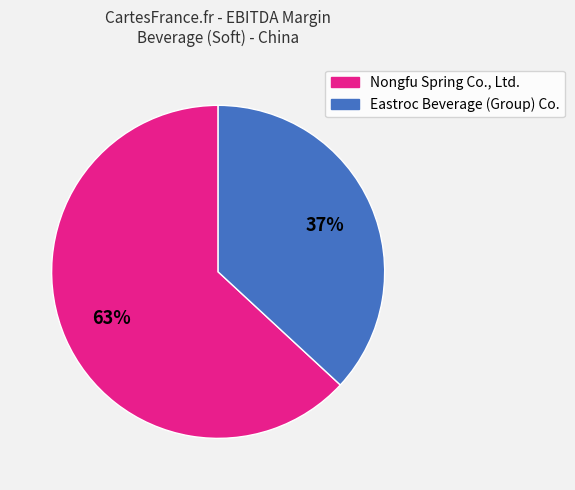

What is the largest slice in the pie chart?

Nongfu Spring Co., Ltd.